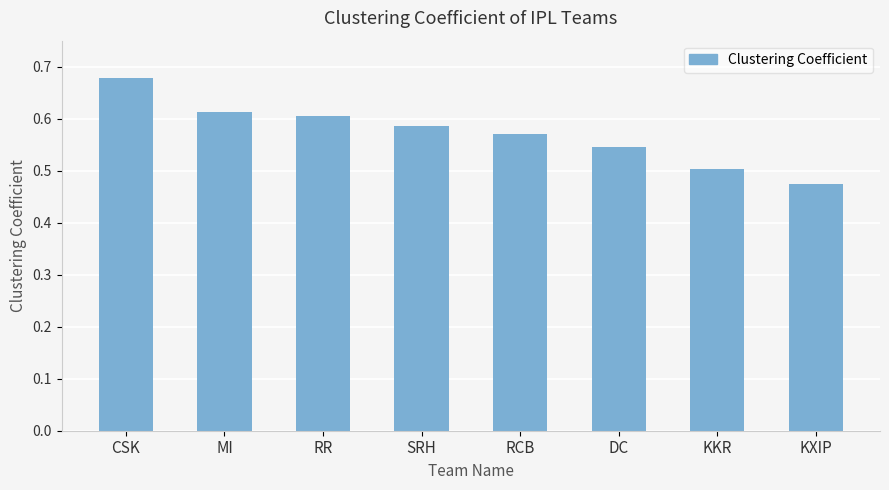

What is the label of the 3rd bar from the left?

RR